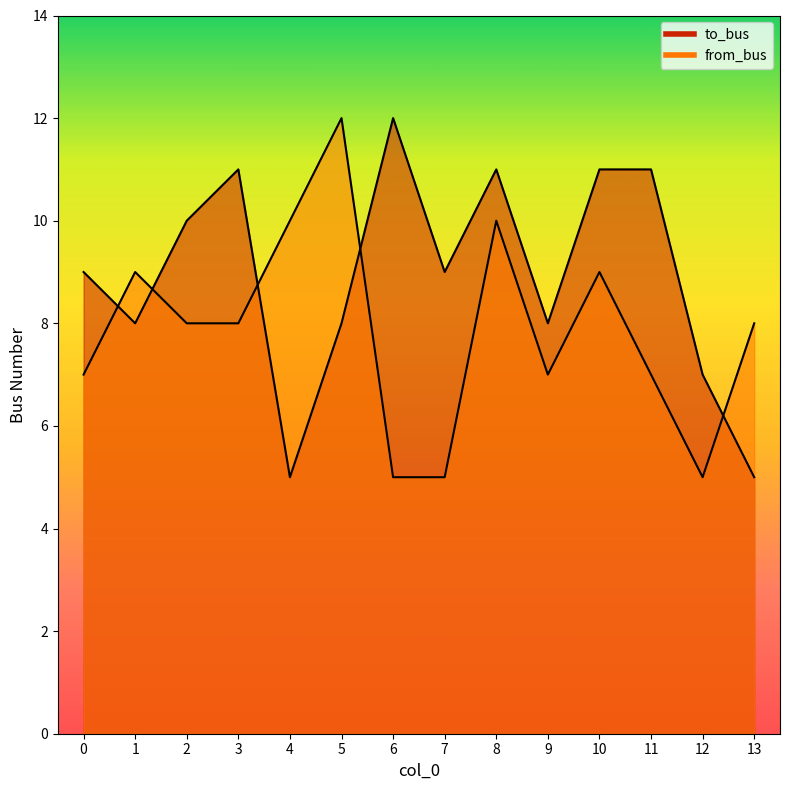

What is the difference between the highest and lowest values at 0?

2